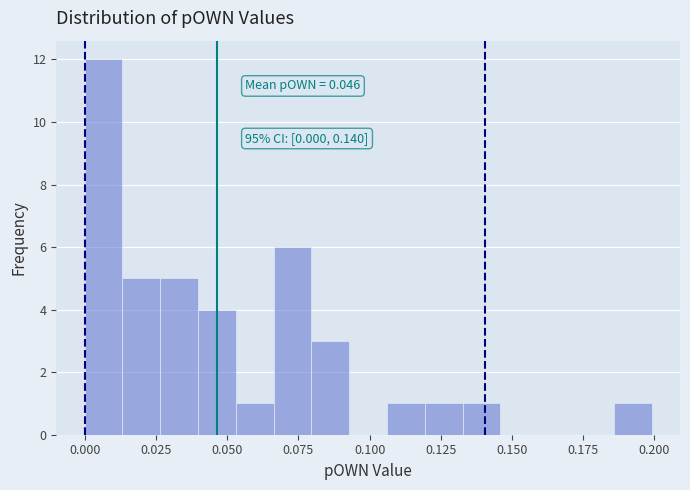

Read against the x-axis, roughly where is the centre of the tallest bar?

0.005